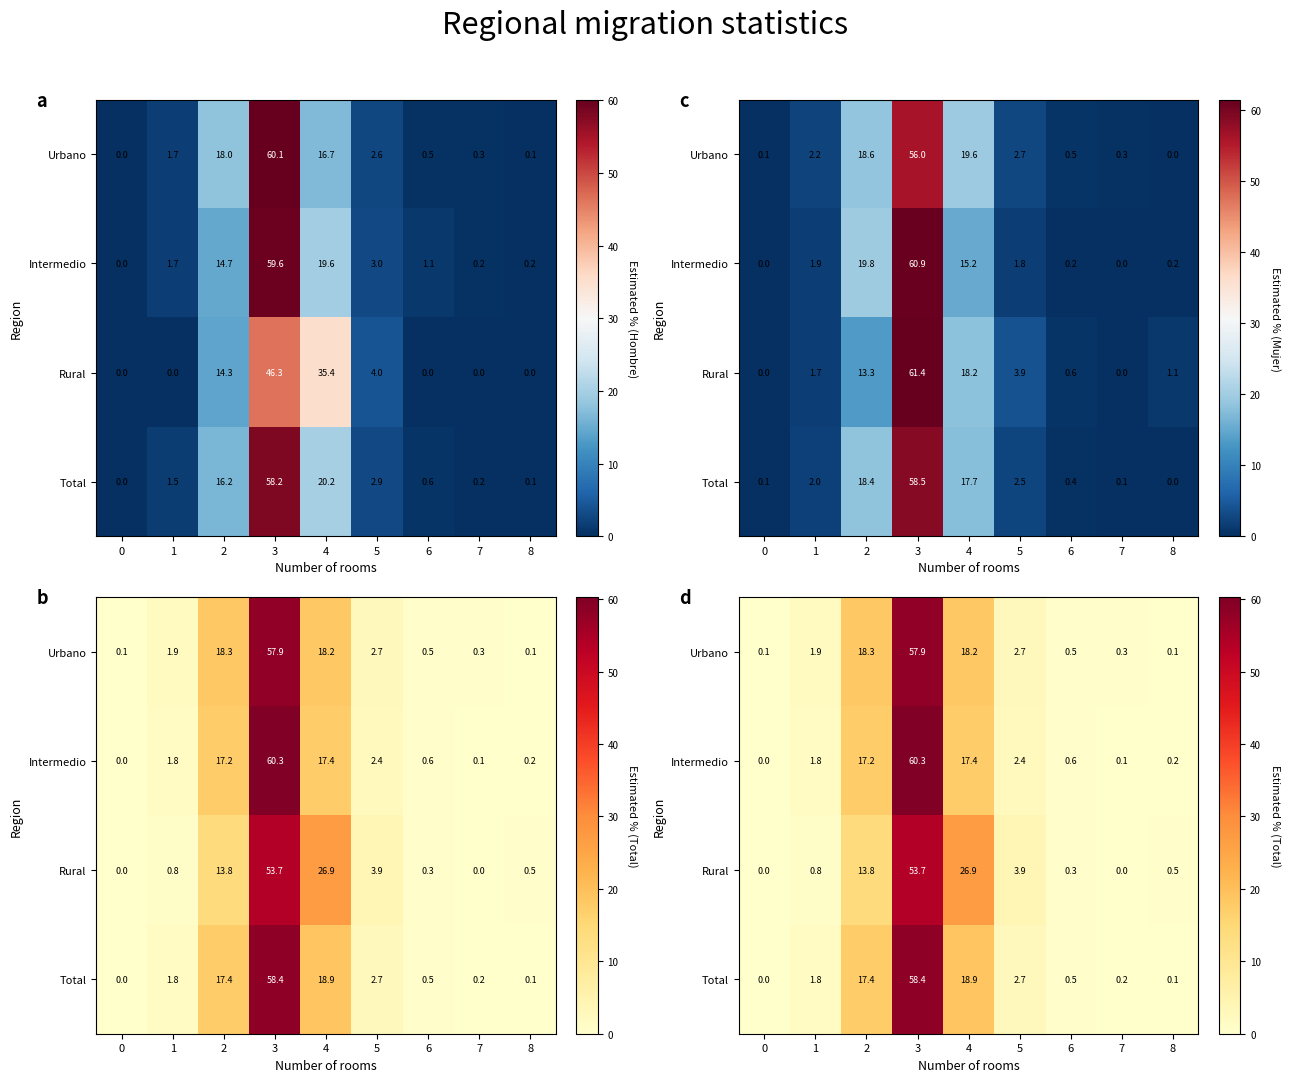

Which label corresponds to the largest value in the chart?

3